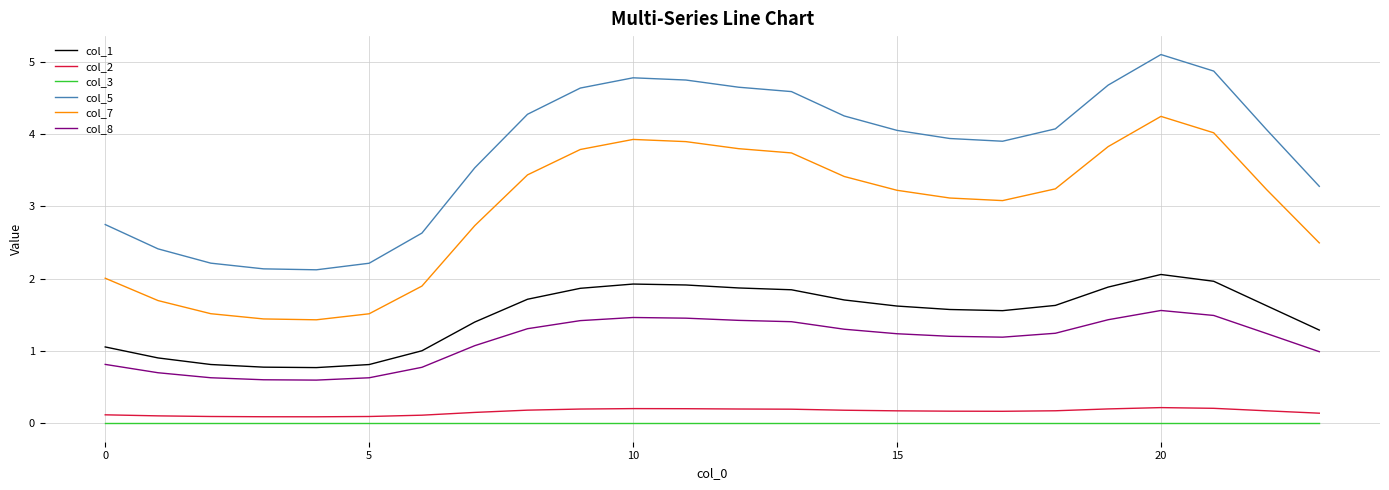

True or false: col_3 and col_7 intersect in this chart.

False